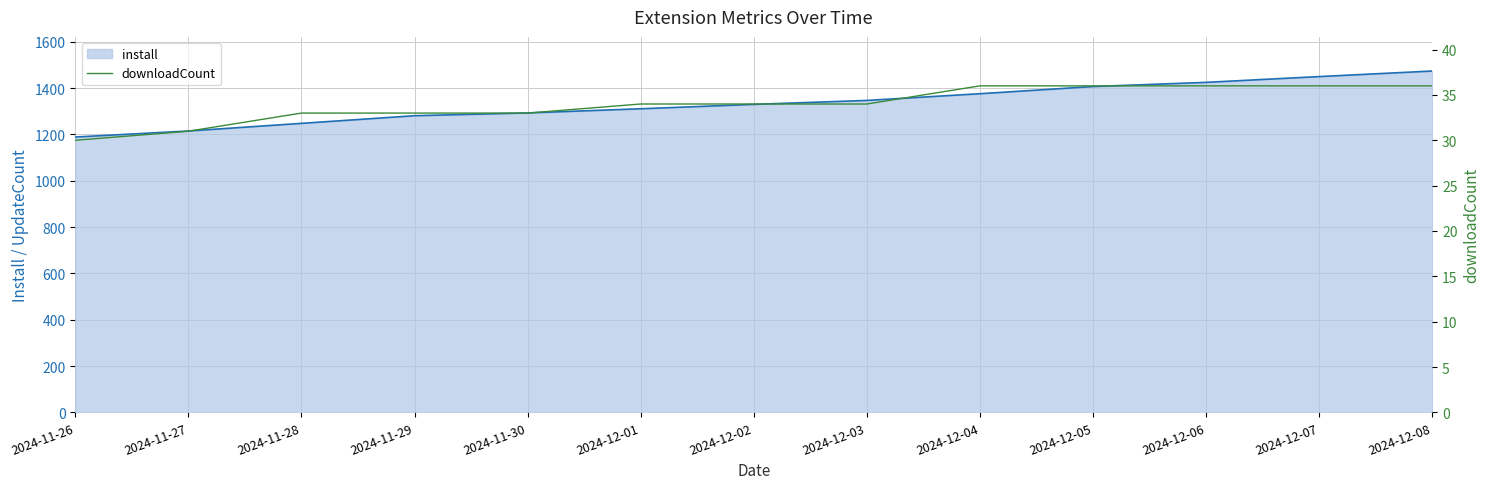

Which has a higher value, 2024-11-28 or 2024-12-01?

2024-12-01